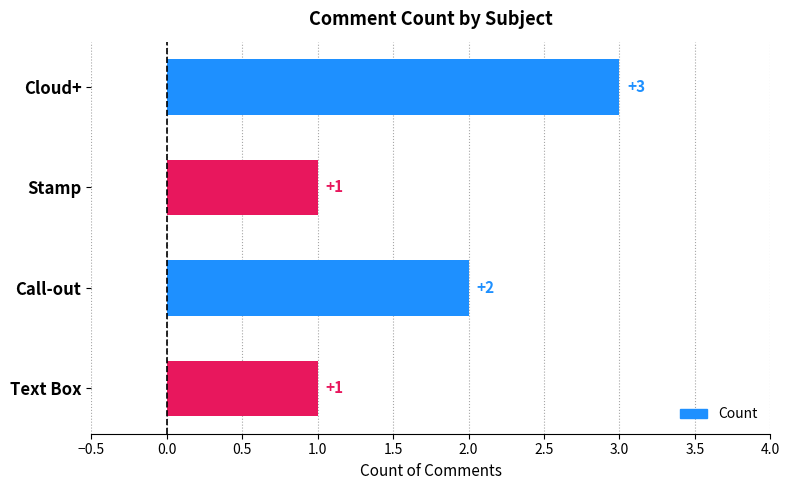

Which has a higher value, Stamp or Call-out?

Call-out